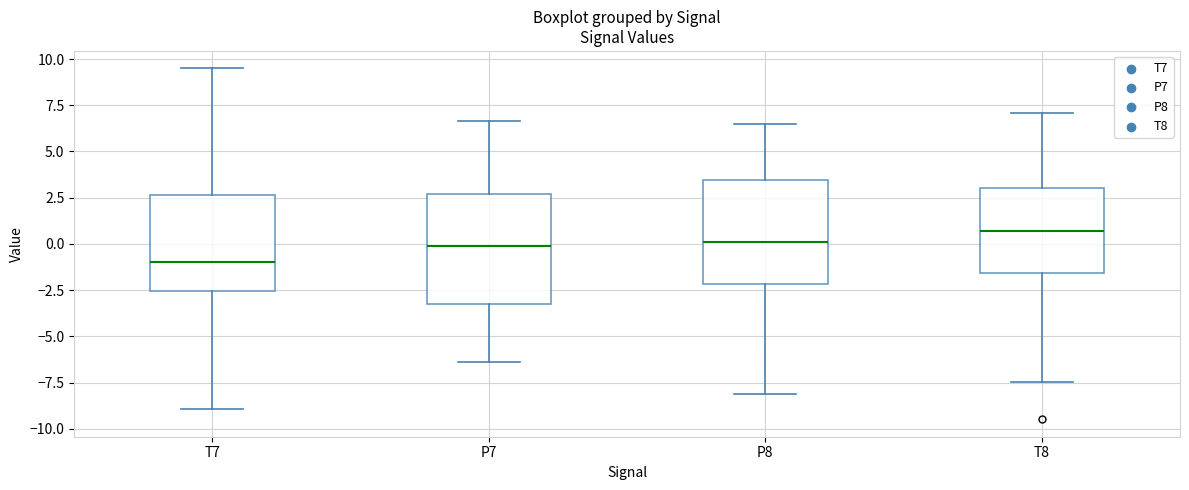

Which box has the lowest median line?

T7